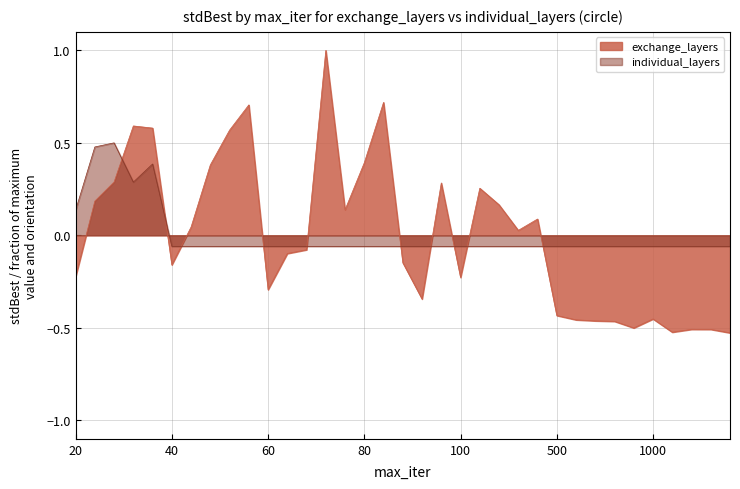

At which label does individual_layers first exceed 0?

20